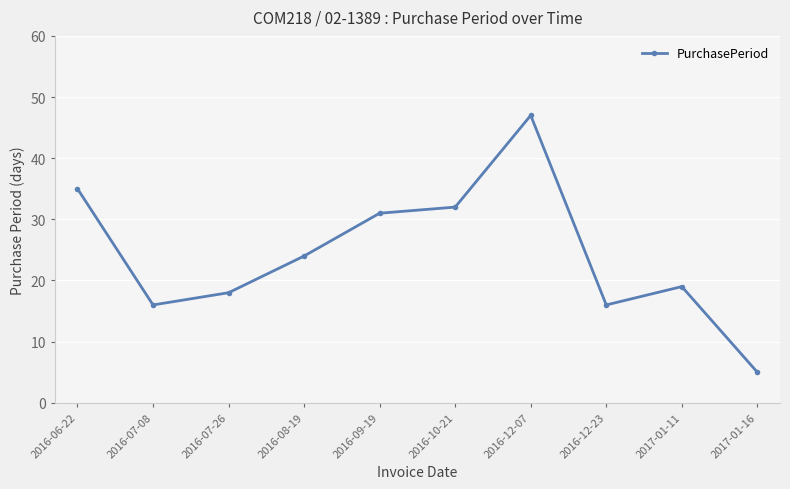

True or false: the data has more than 0 interior local peaks.

True